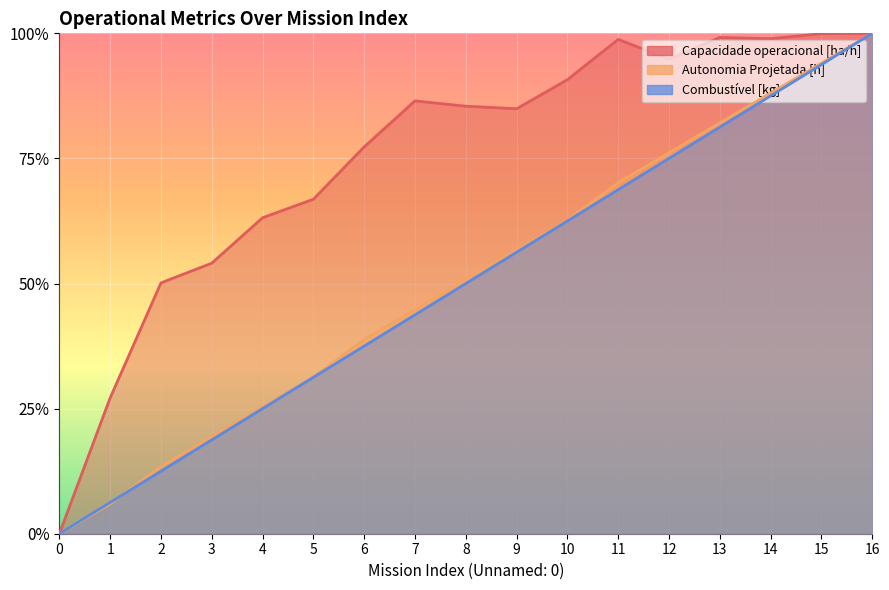

Rank the series at 0 from highest to lowest value.

Capacidade operacional [ha/h], Autonomia Projetada [h], Combustível [kg]